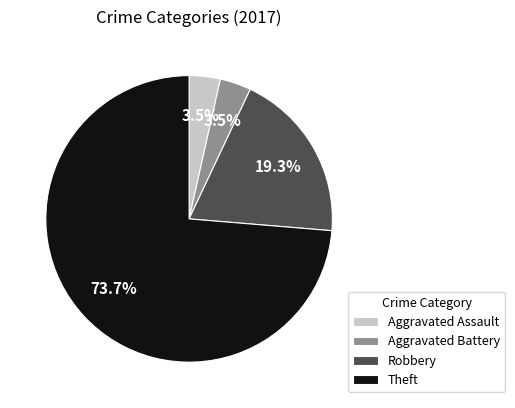

True or false: Aggravated Battery accounts for 9% of the total.

False